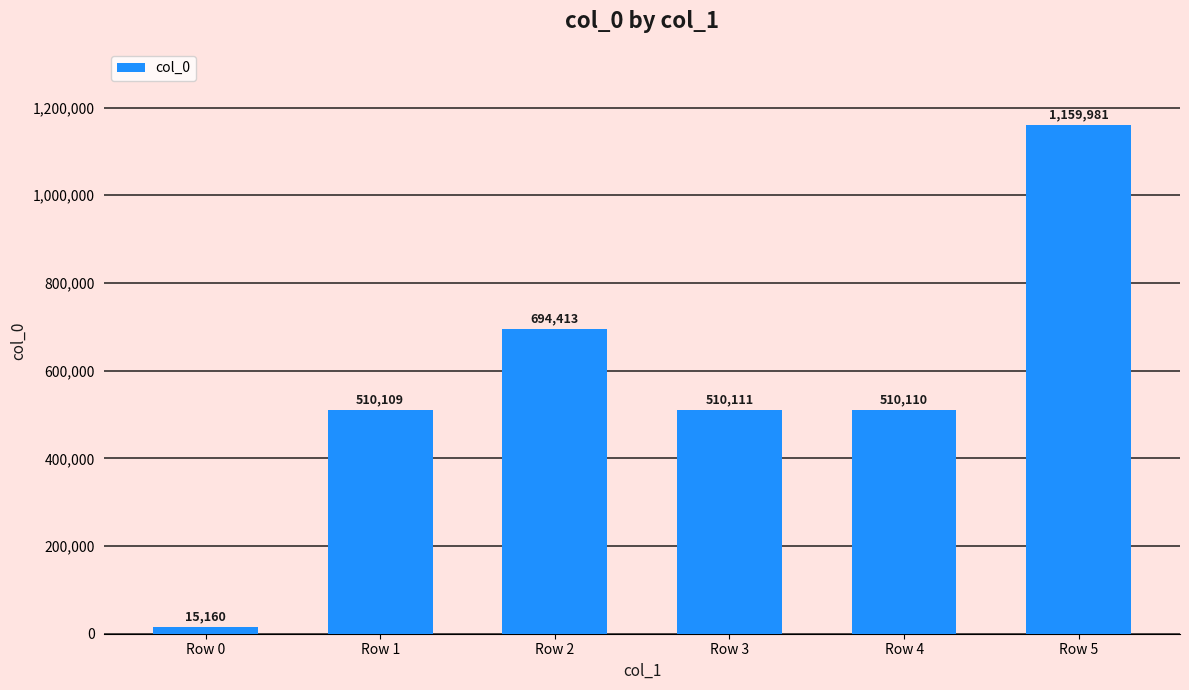

How many bars are there in total?

6